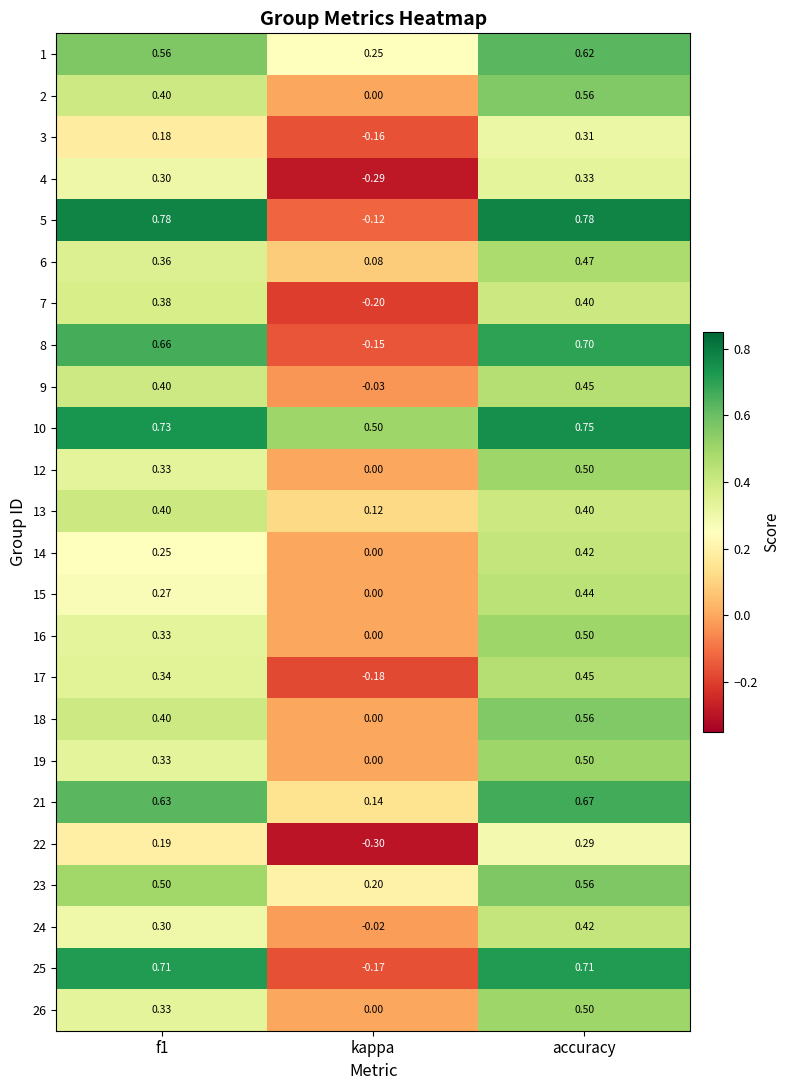

At which category does the chart reach its minimum across all series?

kappa